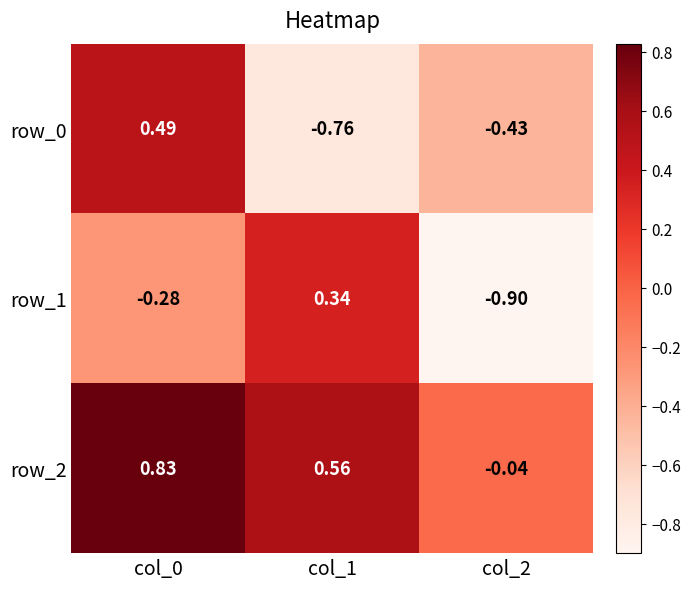

Is the value of row_0 at col_0 greater than the value of row_2 at col_1?

No